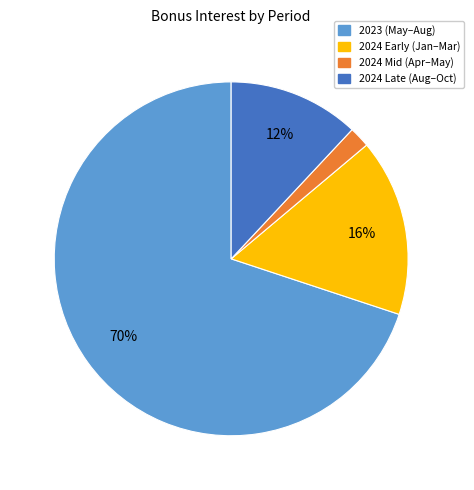

To the nearest percent, what percentage of the pie is 2024 Late (Aug–Oct)?

12%